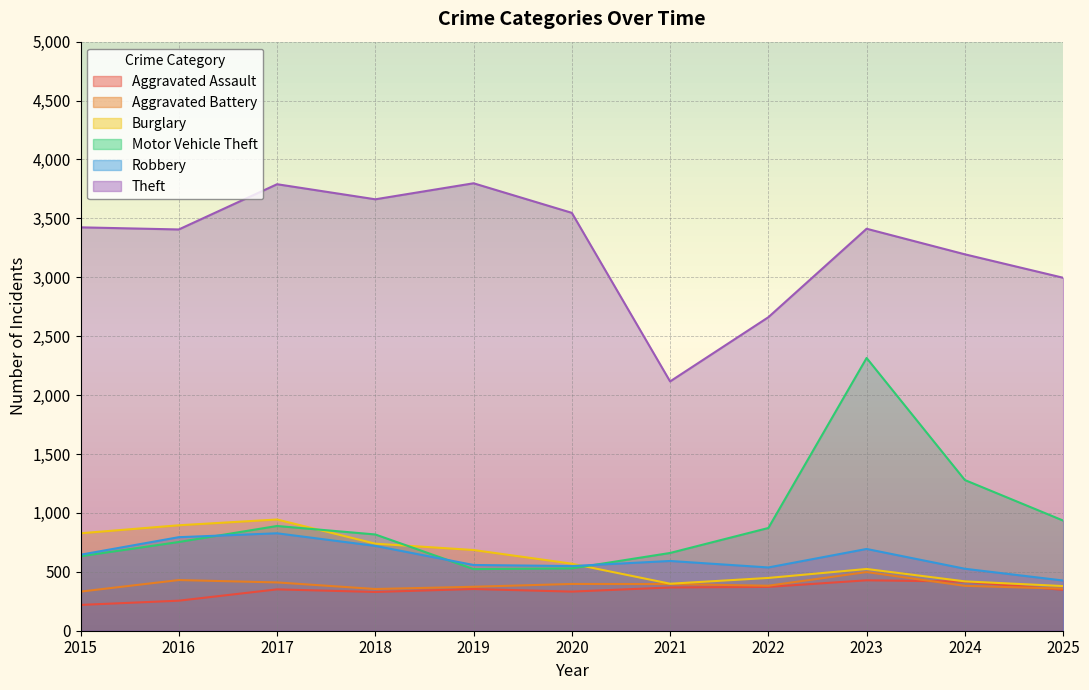

Reading left to right, extract all data points from this chart.

Aggravated Assault: 219	255	351	329	354	332	367	372	428	417	347
Aggravated Battery: 332	430	410	354	373	397	396	382	498	381	357
Burglary: 827	895	944	739	685	569	399	448	524	419	379
Motor Vehicle Theft: 632	753	889	817	523	529	660	872	2315	1279	935
Robbery: 645	794	827	720	558	549	592	537	694	526	426
Theft: 3424	3406	3790	3662	3798	3547	2116	2661	3412	3195	2996